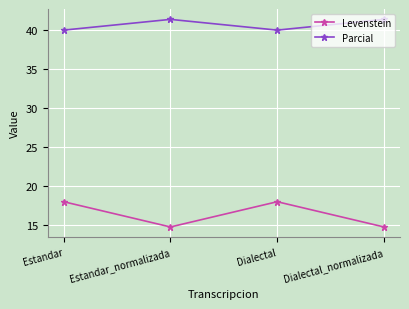

Reading left to right, list all the values displayed in this chart.

Levenstein: Estandar=17.9	Estandar_normalizada=14.7	Dialectal=17.9	Dialectal_normalizada=14.7
Parcial: Estandar=40.0	Estandar_normalizada=41.4	Dialectal=40.0	Dialectal_normalizada=41.4